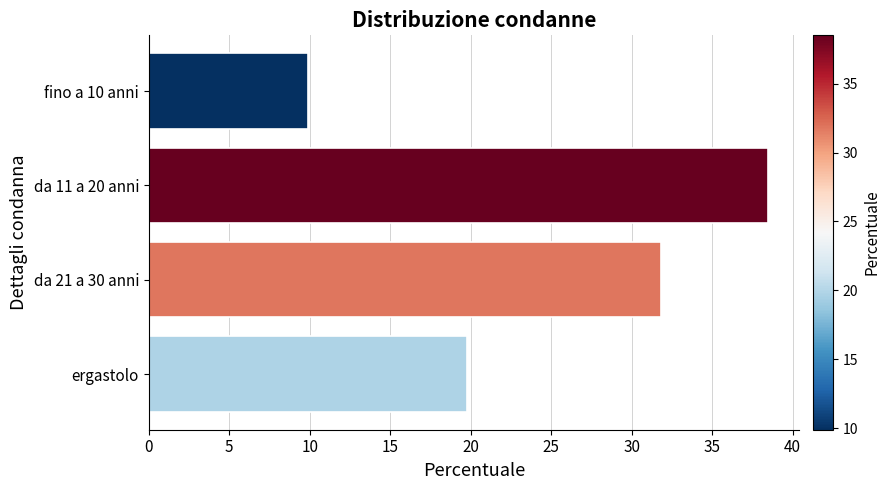

What value does the data have at ergastolo?

19.8